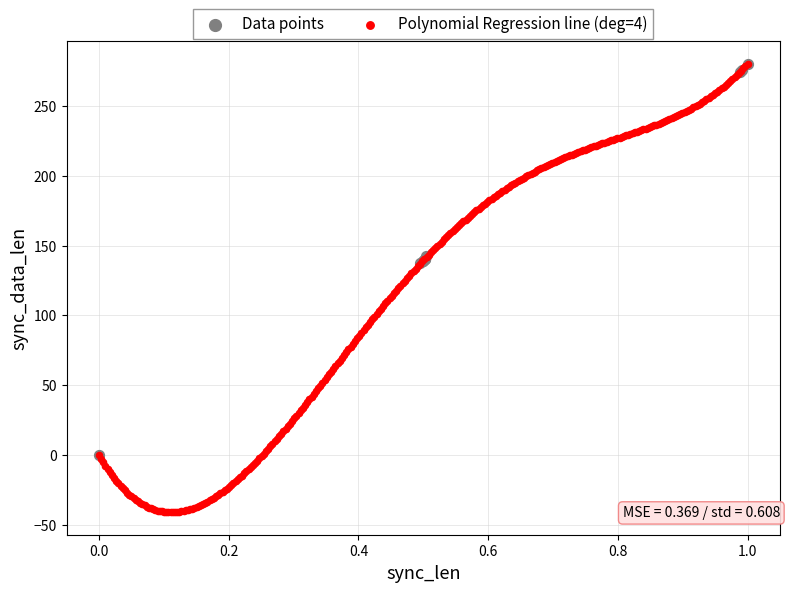

Which series contains the lowest Y value?

Polynomial Regression line (deg=4)